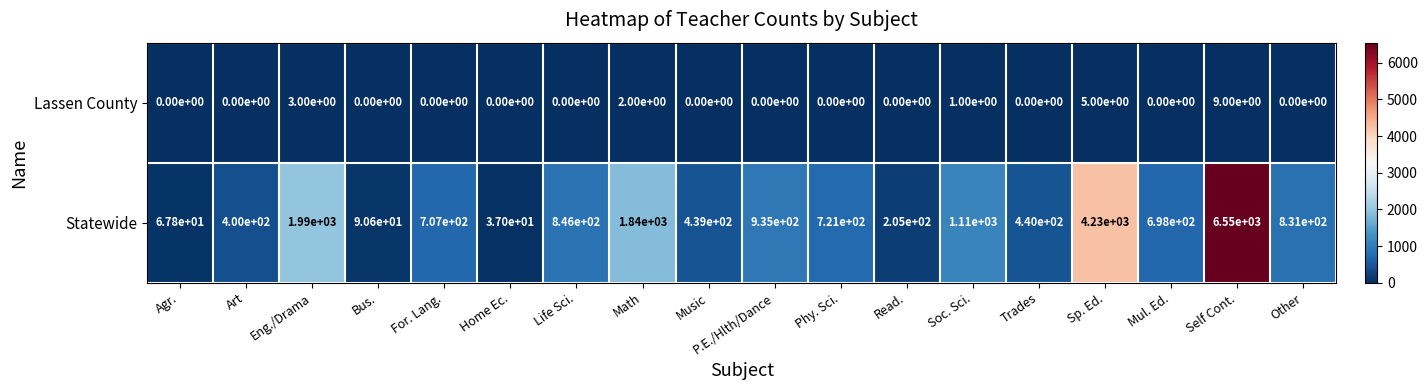

Rank the series by their average value, from highest to lowest.

Statewide, Lassen County